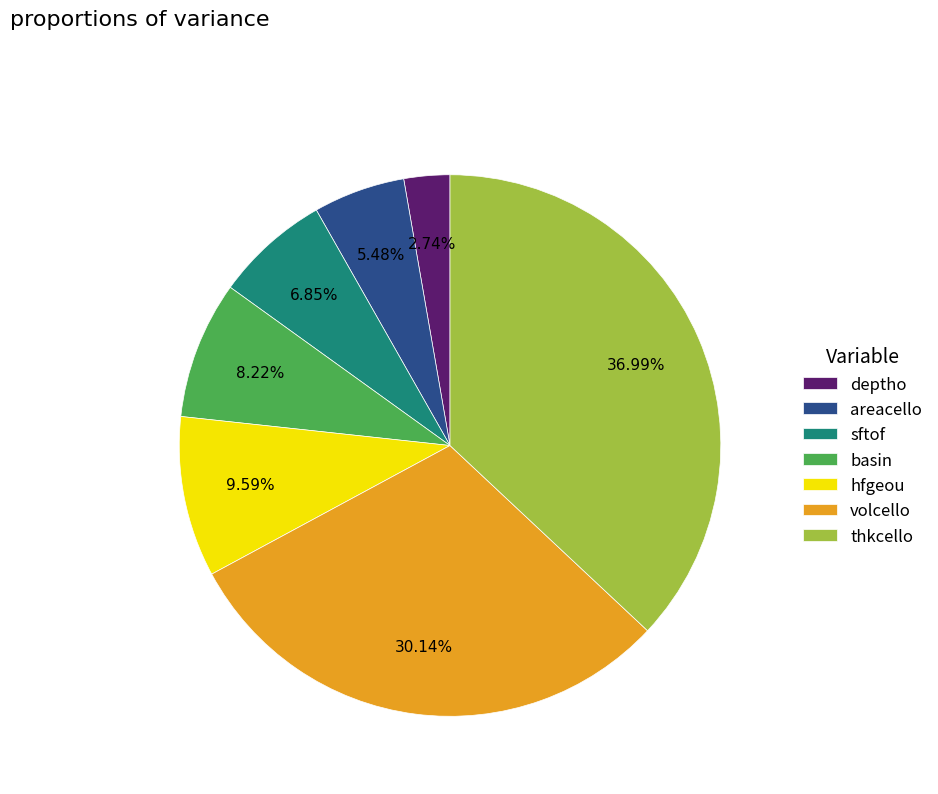

Is hfgeou the majority of the pie?

No